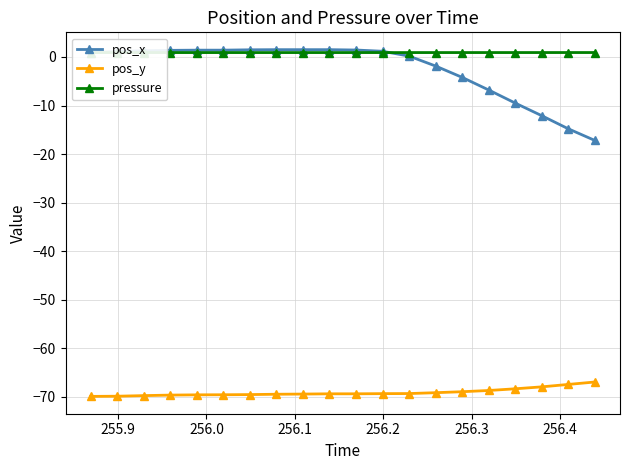

True or false: pos_x and pos_y cross at least once.

False